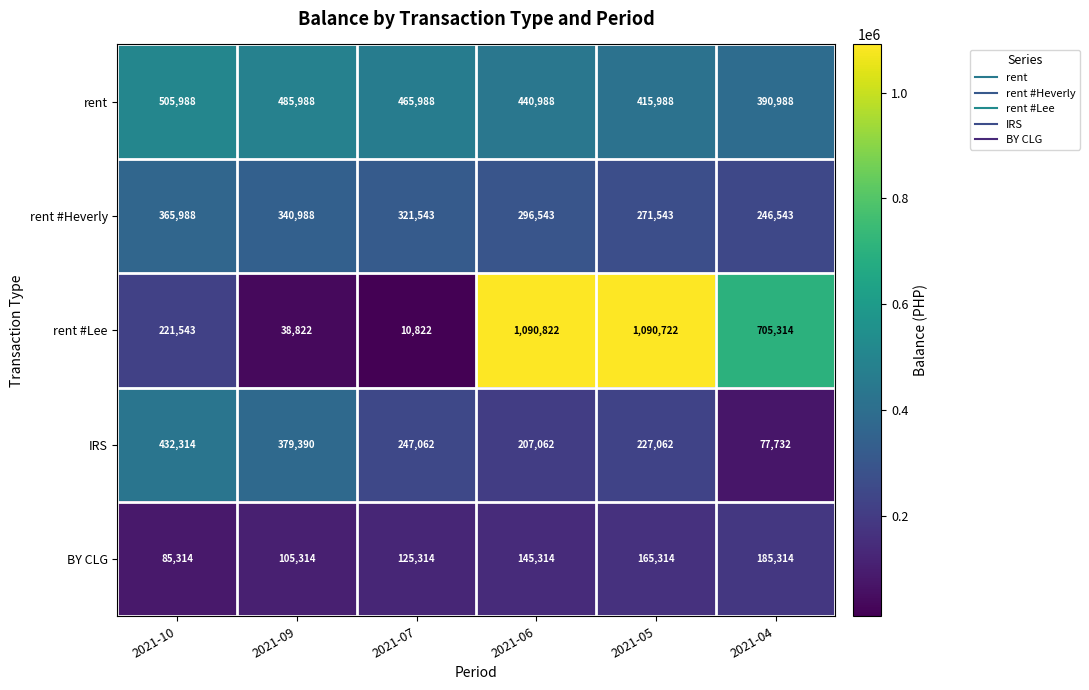

At which category does the chart reach its peak across all series?

2021-06